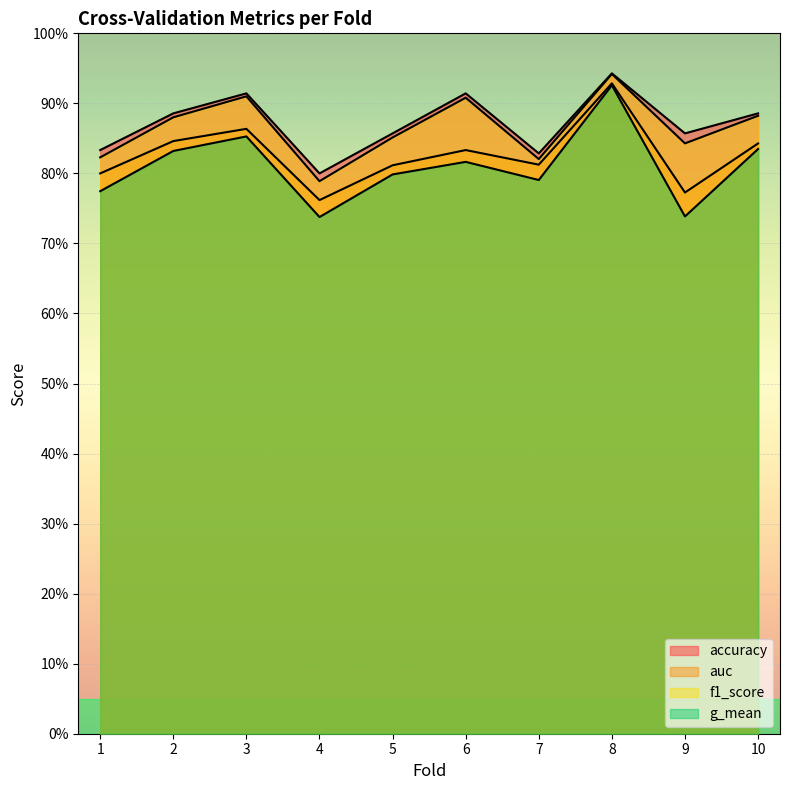

Which series has the largest total across all categories?

accuracy